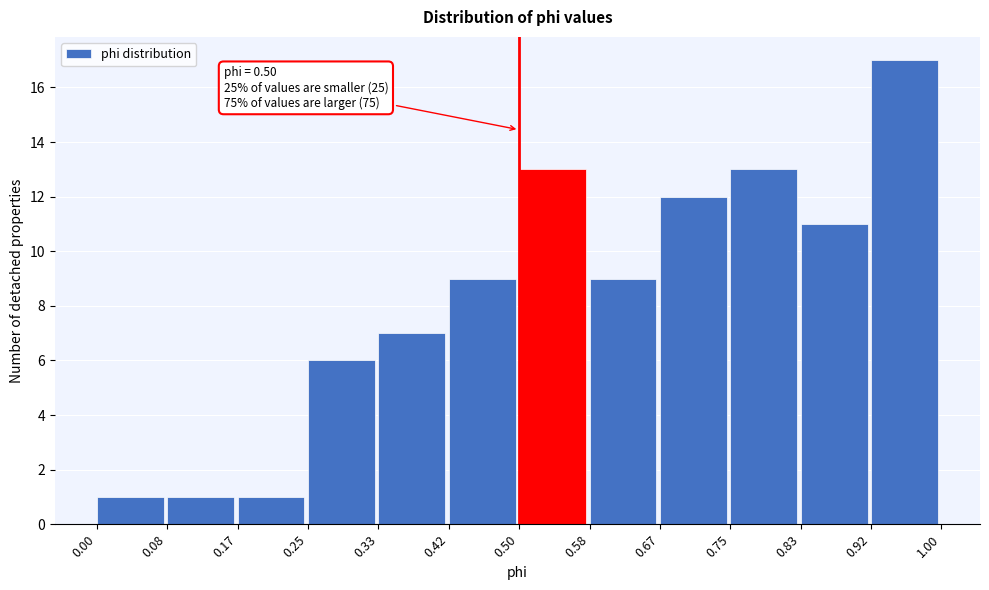

Over which range of the x-axis is the bar tallest?

0.92 to 1.00